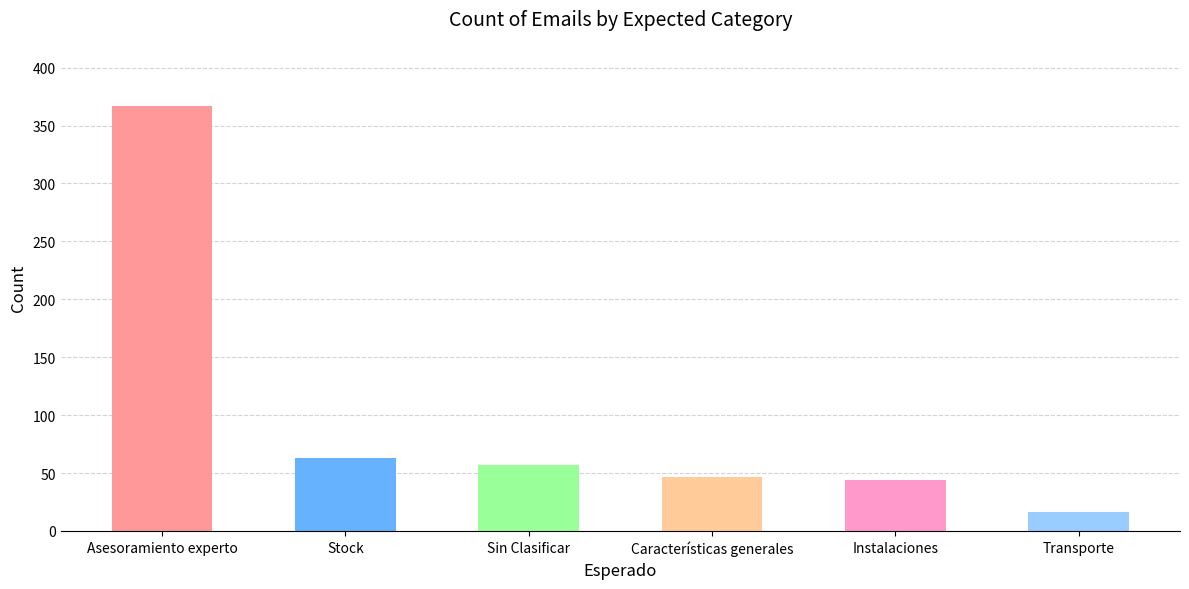

Approximately how many times larger is the value at Características generales compared to Asesoramiento experto?

0.1